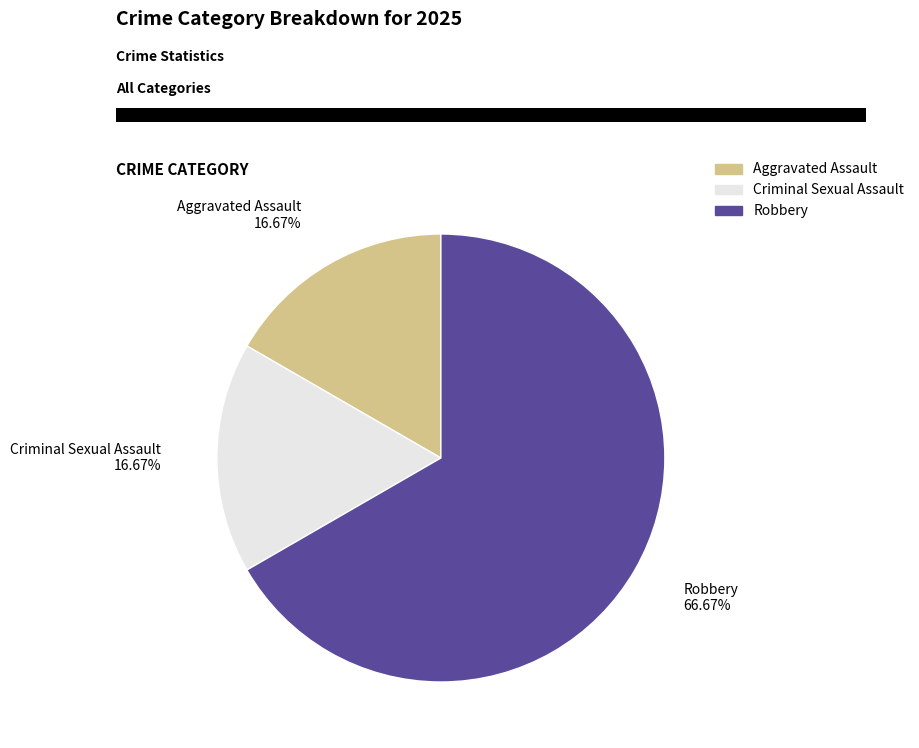

Is there any slice that represents more than half of the pie?

Yes